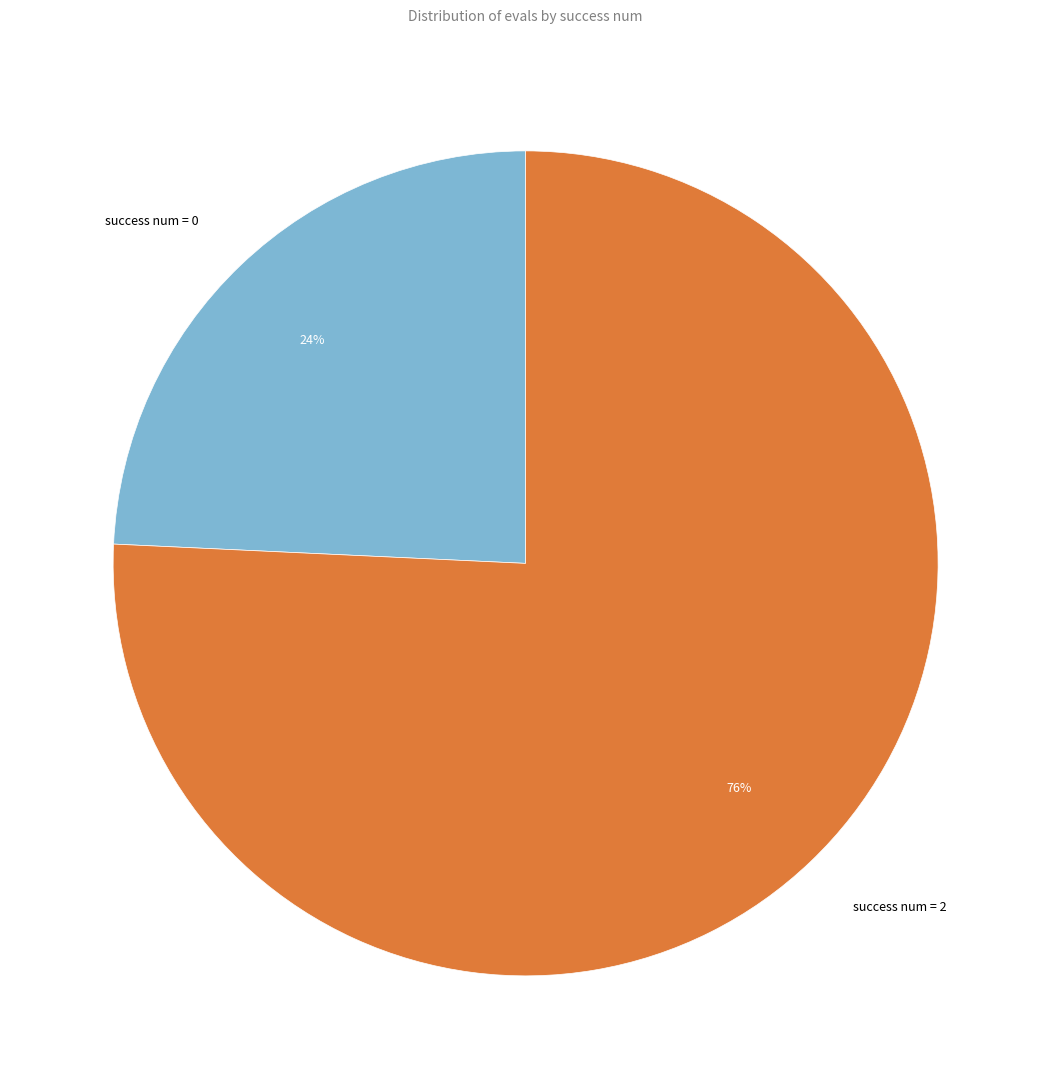

Rank the categories by value from highest to lowest.

success num = 2, success num = 0